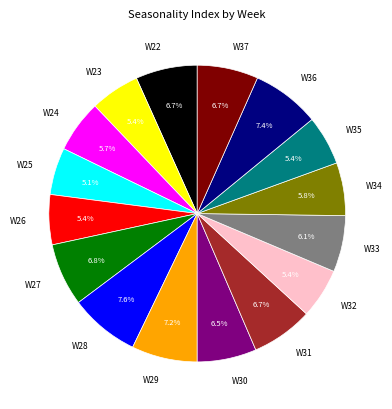

What is the ratio of the value at W27 to the value at W31?

1.0